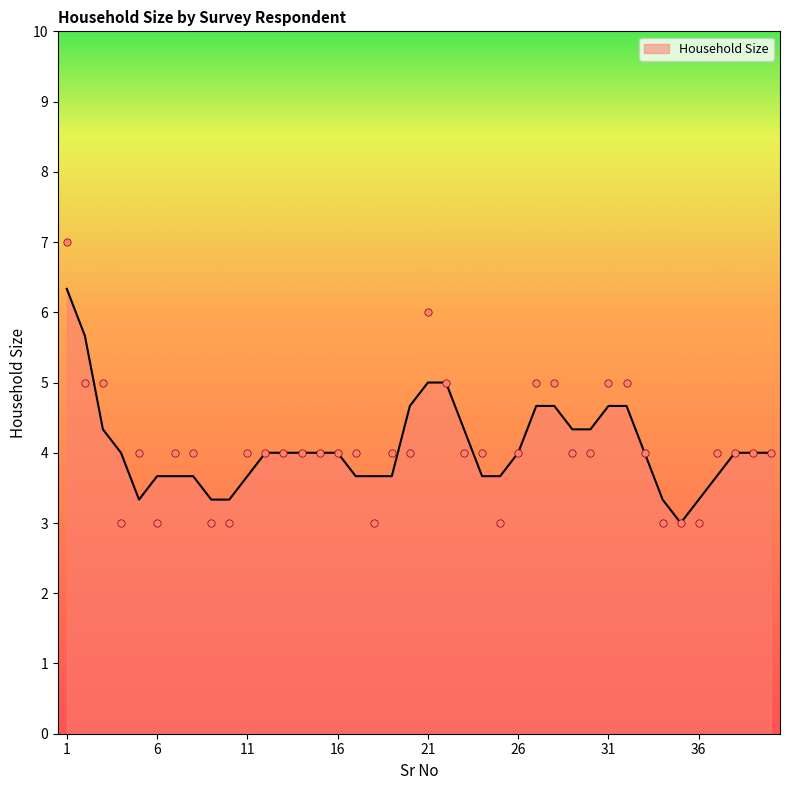

What is the change in value from 3 to 25?

-2